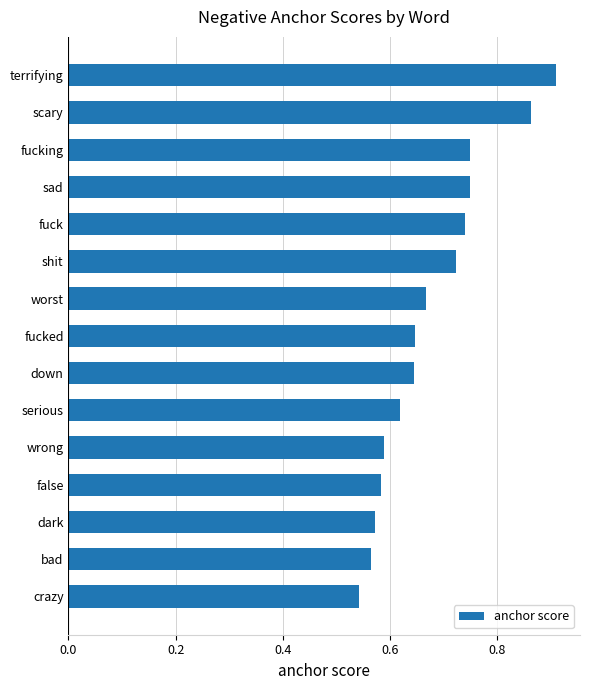

The value at scary is 0.9. True or false?

True